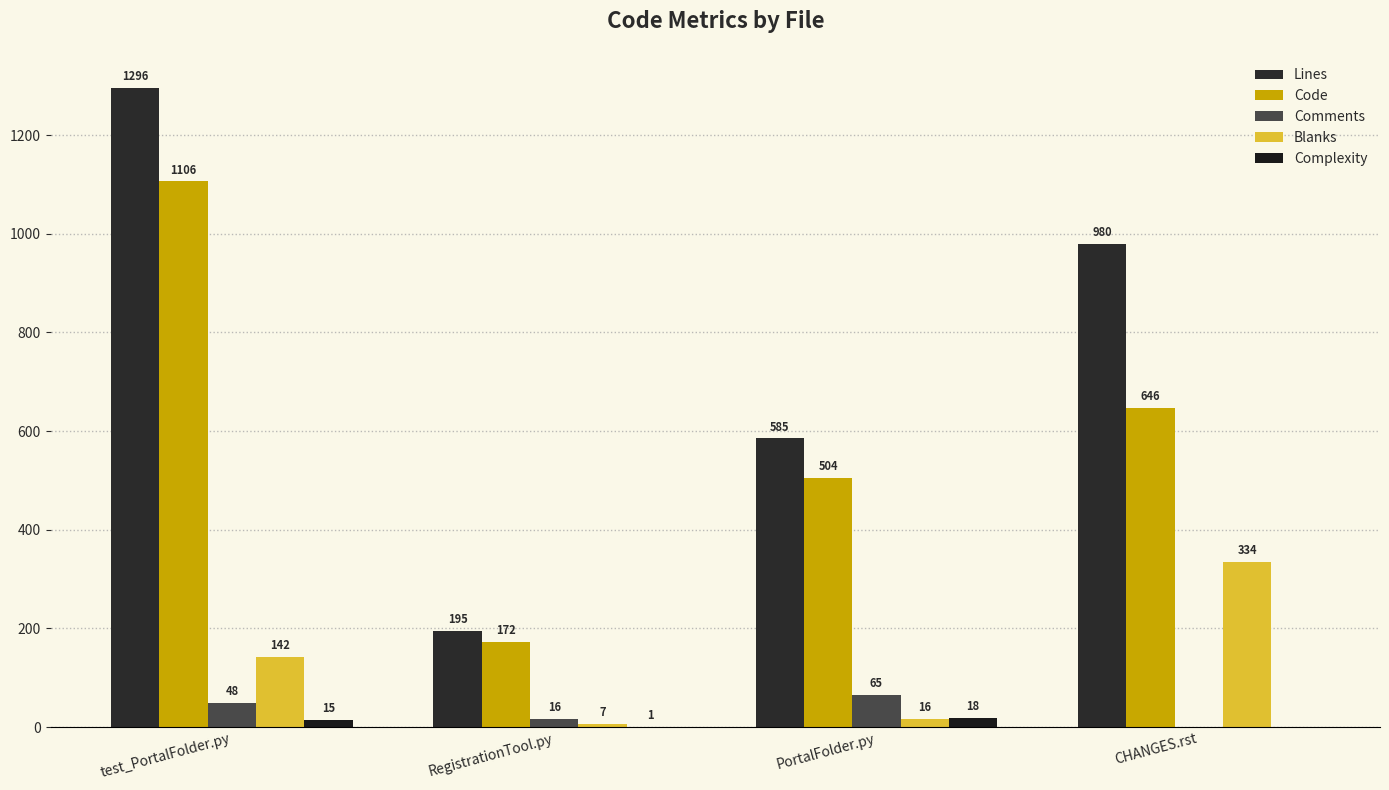

At which label is Lines closest to 745?

PortalFolder.py